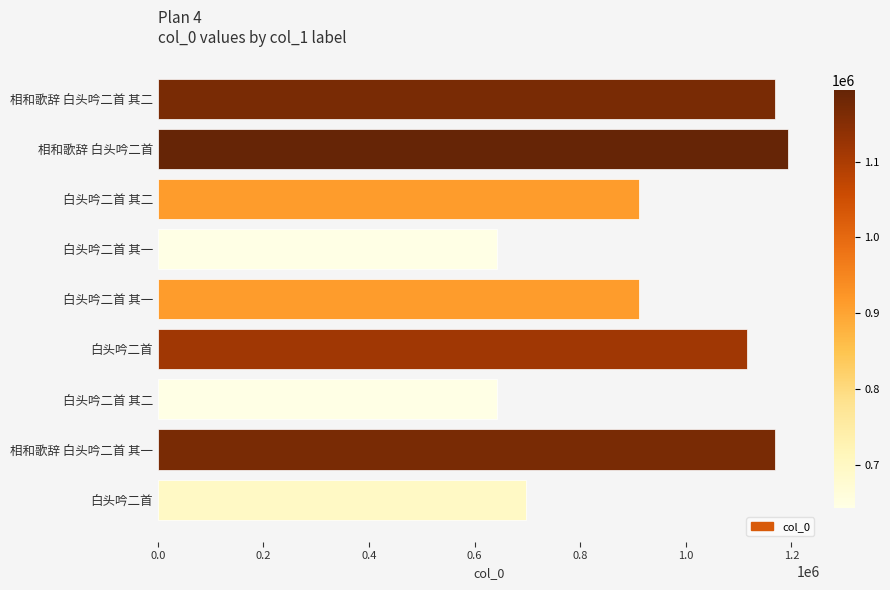

Are the bars grouped side by side (vs. stacked)?

No